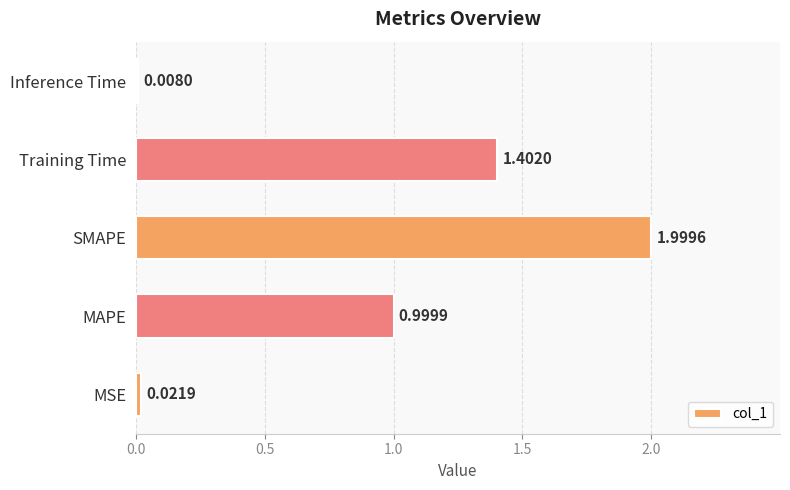

What is the average value?

0.9